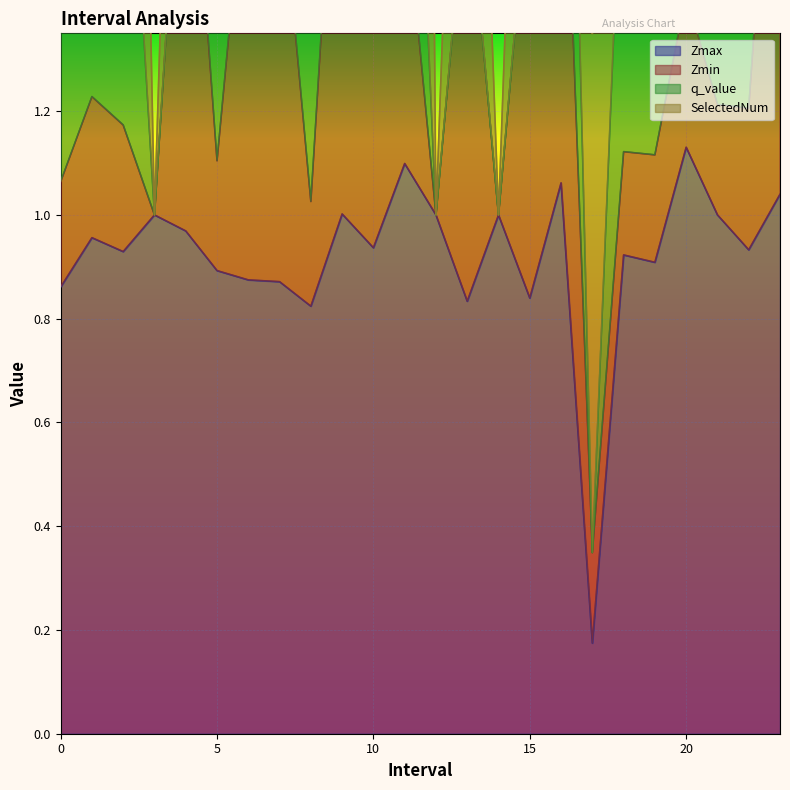

What is the difference between the maximum and minimum values in the q_value series?

1.2